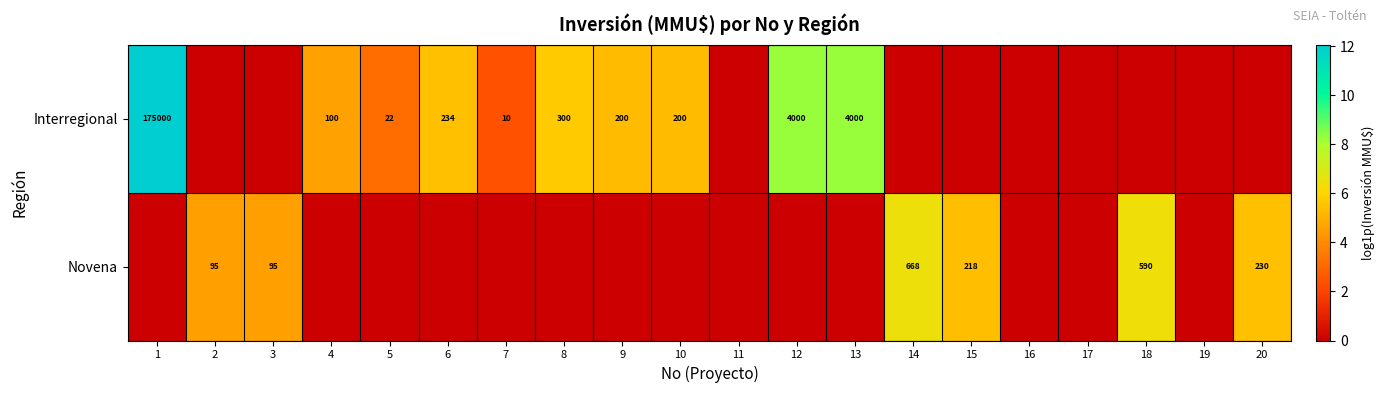

The Interregional series shows 59 at 6. True or false?

False